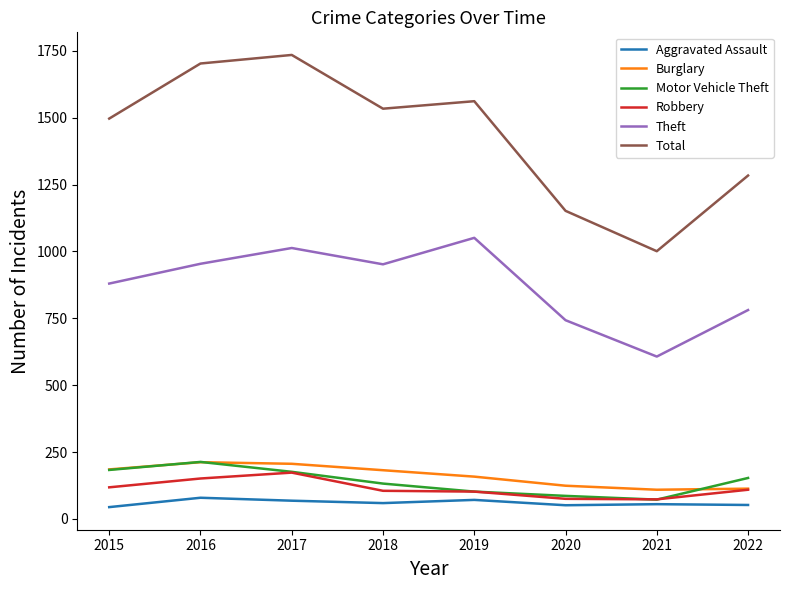

Is it true that Burglary equals 182 at 2018?

True